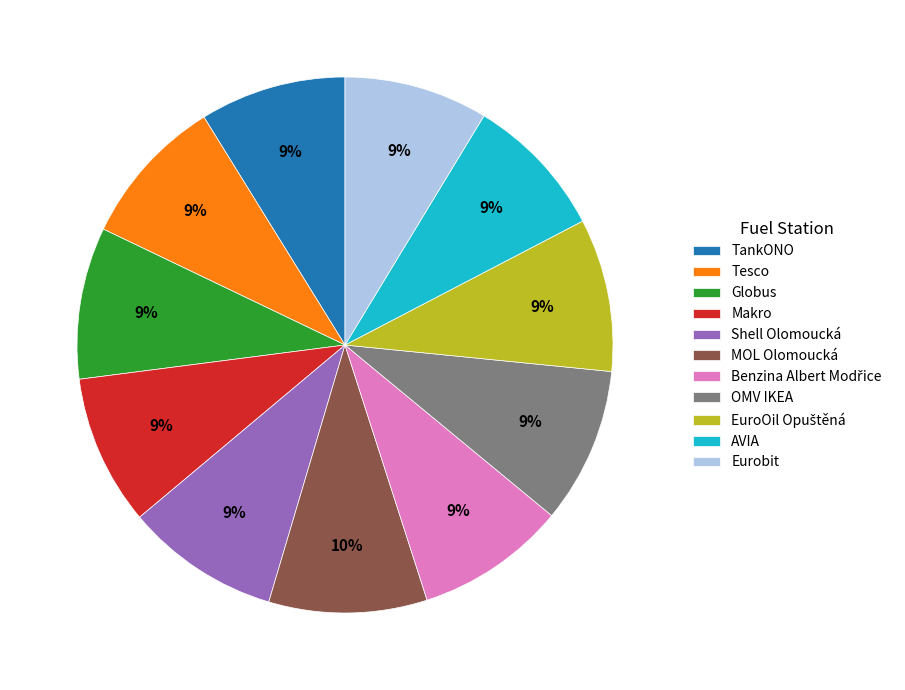

Count the number of slices in the pie.

11